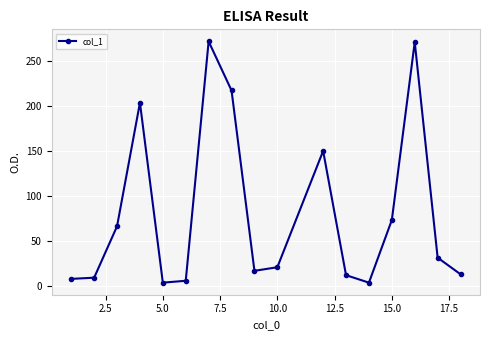

What is the difference between the maximum and second lowest values?

267.4